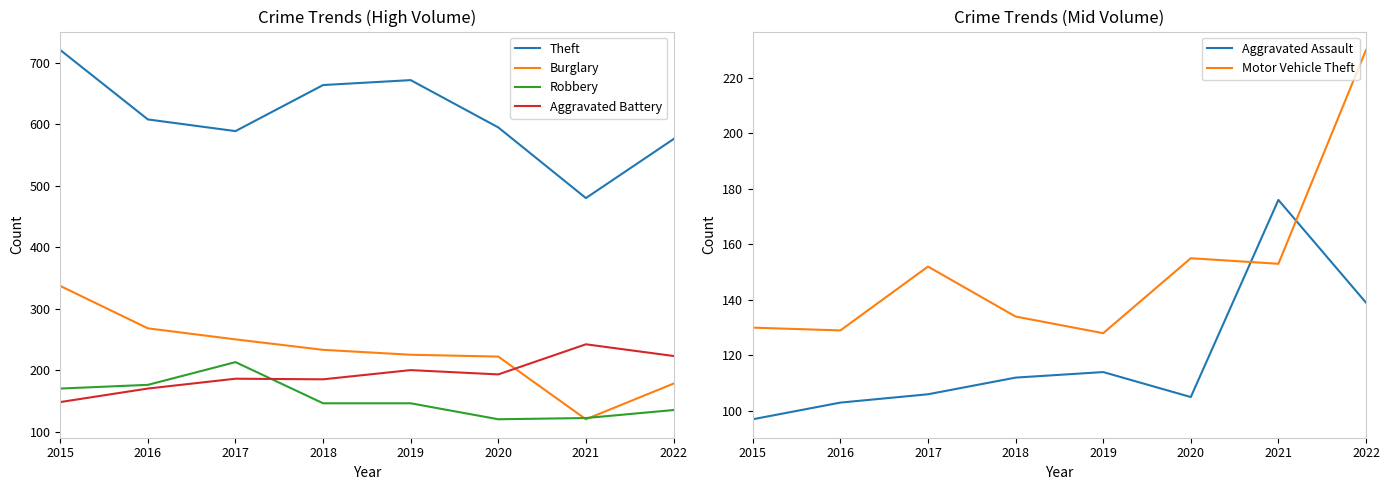

What is the value of the Motor Vehicle Theft point at the 6th from the left?

155